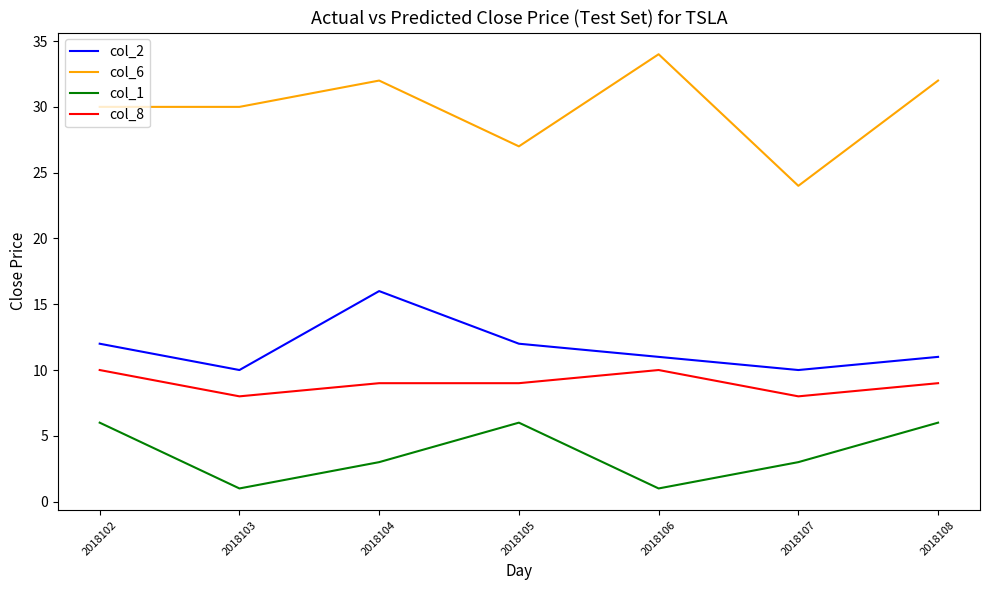

At 2018107, list the series in order from smallest to largest.

col_1, col_8, col_2, col_6